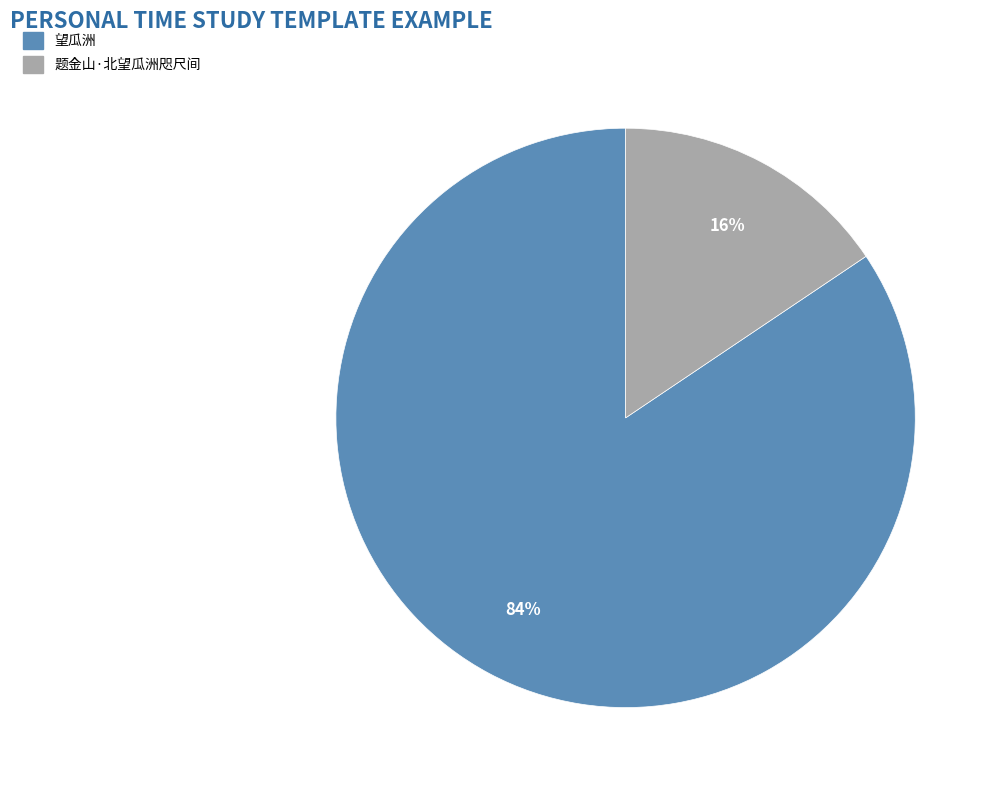

Which slice is the largest?

望瓜洲